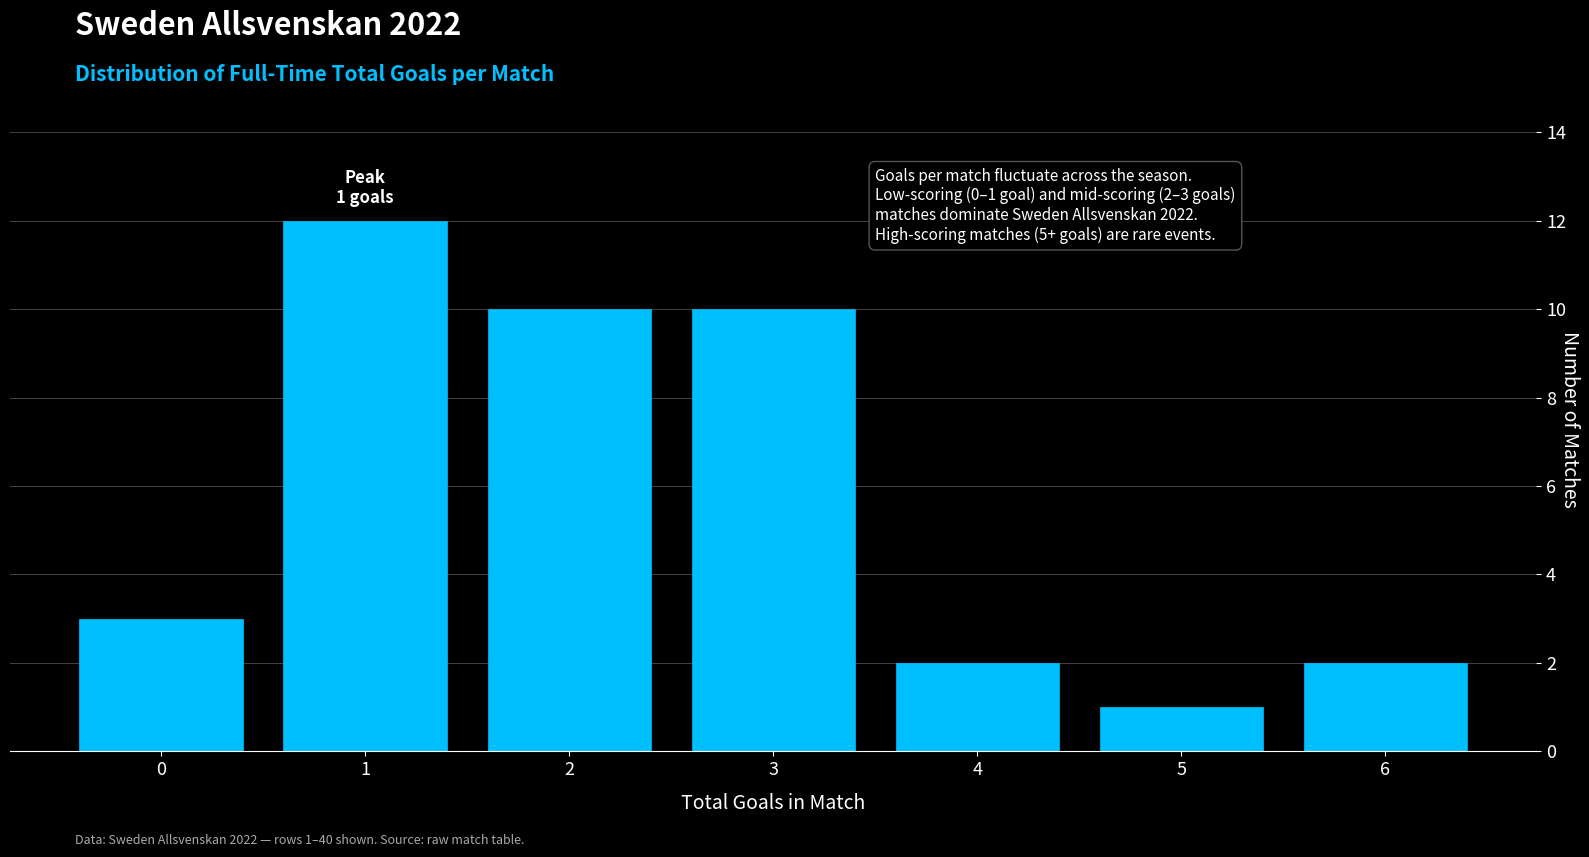

Over which range of the x-axis is the bar tallest?

0.5 to 1.5